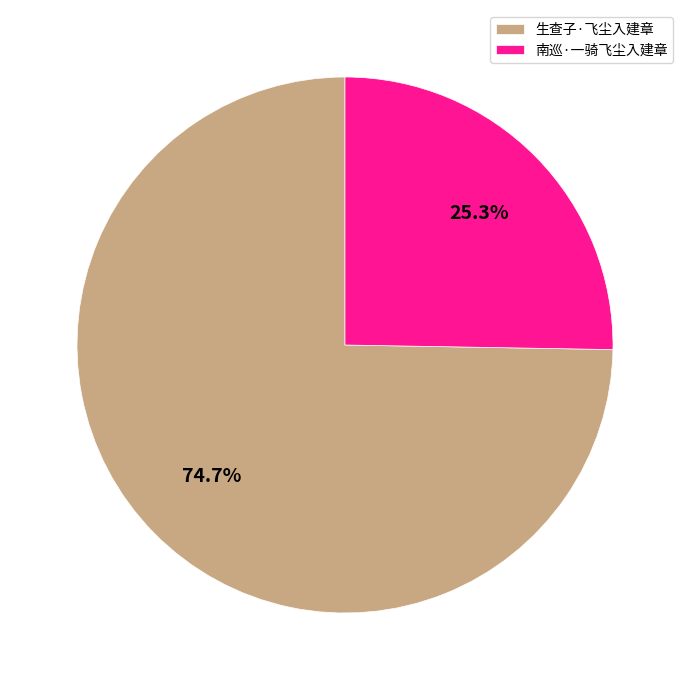

Do 南巡·一骑飞尘入建章 and 生查子·飞尘入建章 together represent more than half of the pie?

Yes